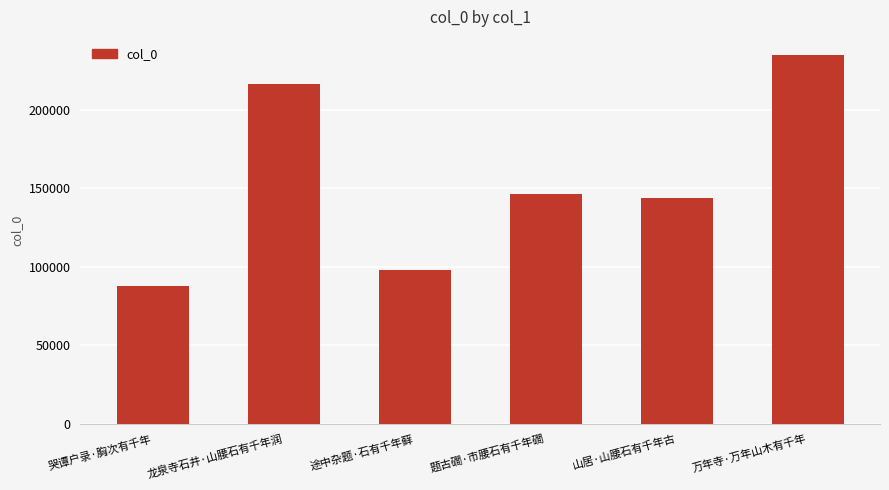

What is the smallest value displayed?

87816